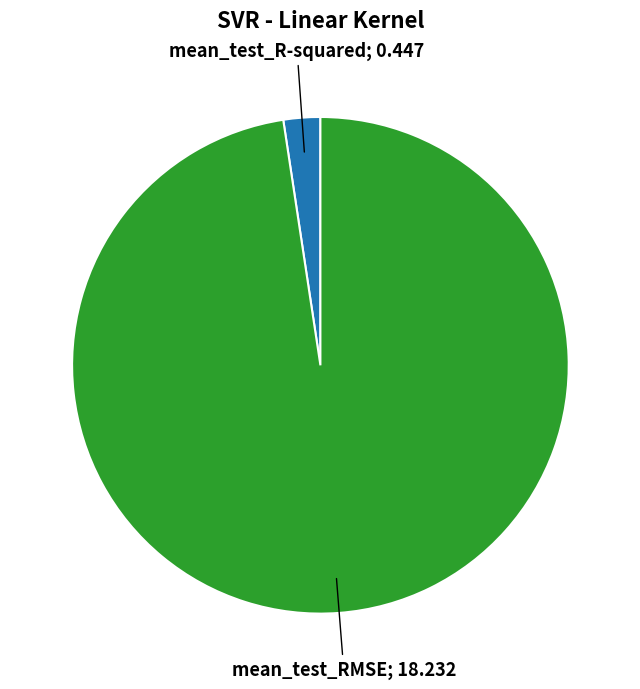

Does any single category account for the majority?

Yes